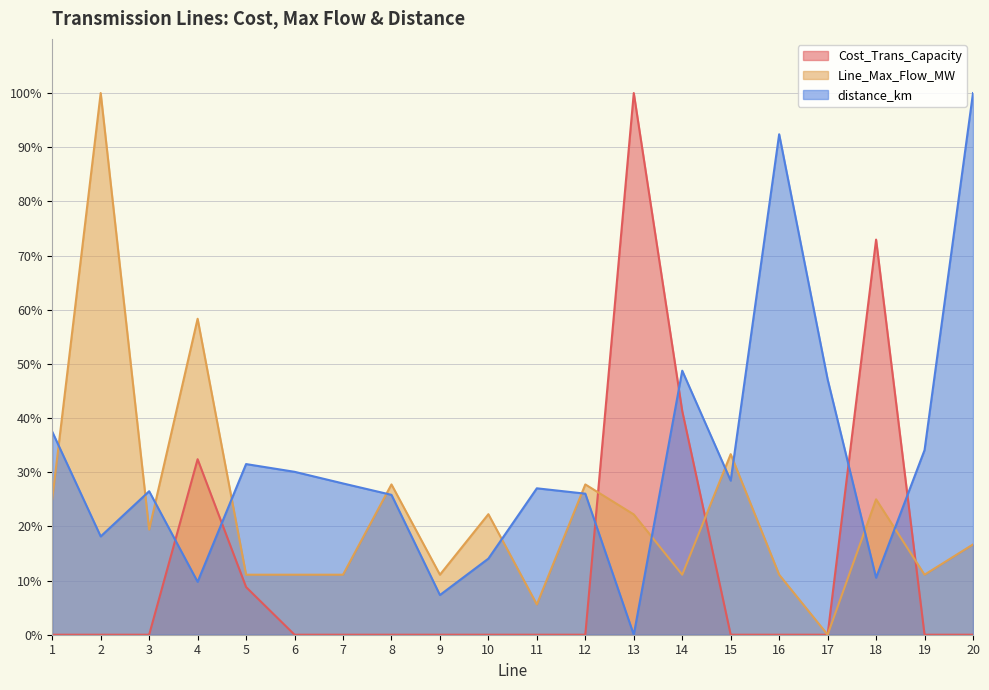

Does the chart display data point markers on the line(s)?

No